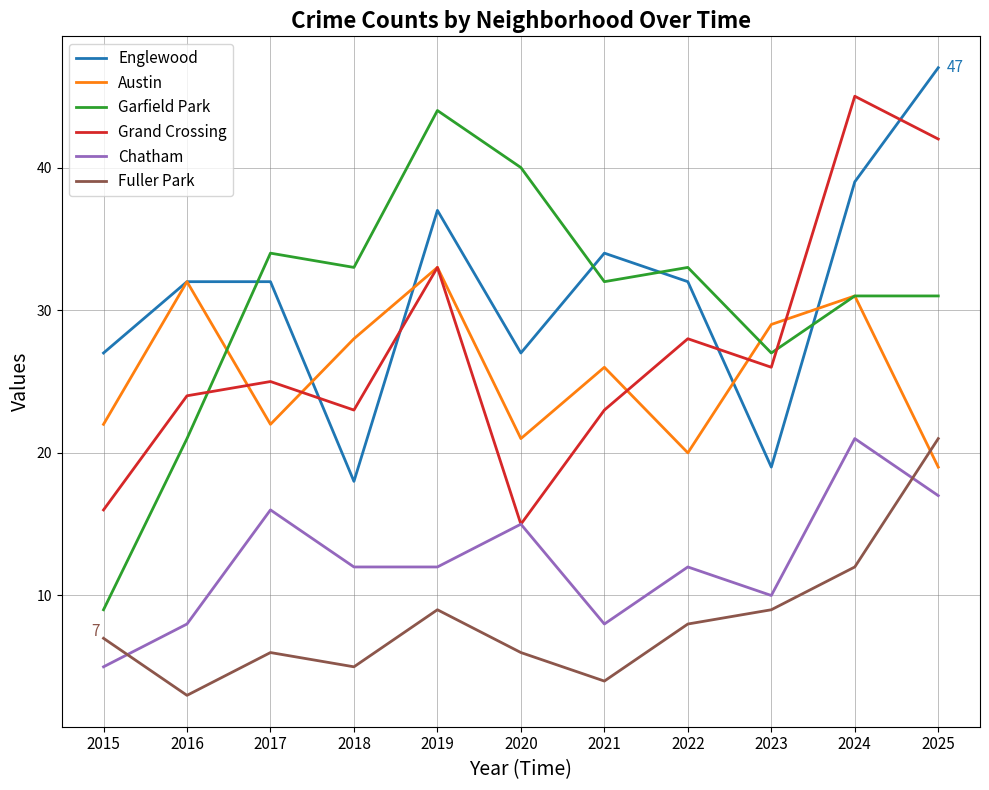

True or false: Grand Crossing has a value of 26 at 2023.

True